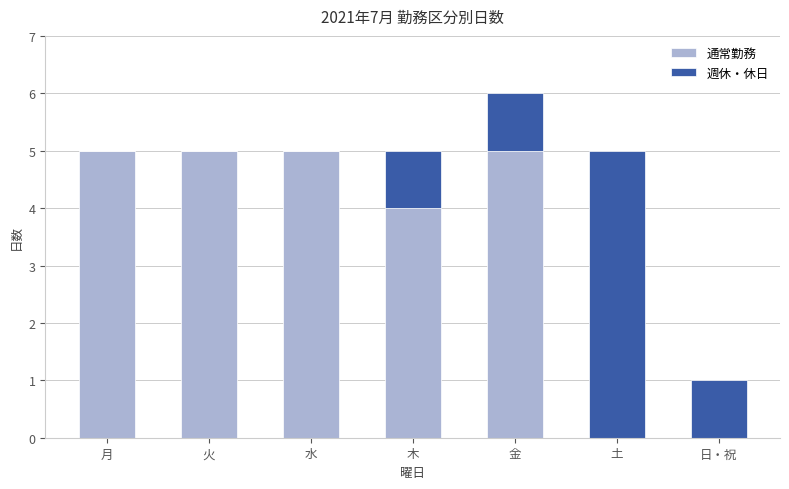

What is the total value across all series at 水?

5